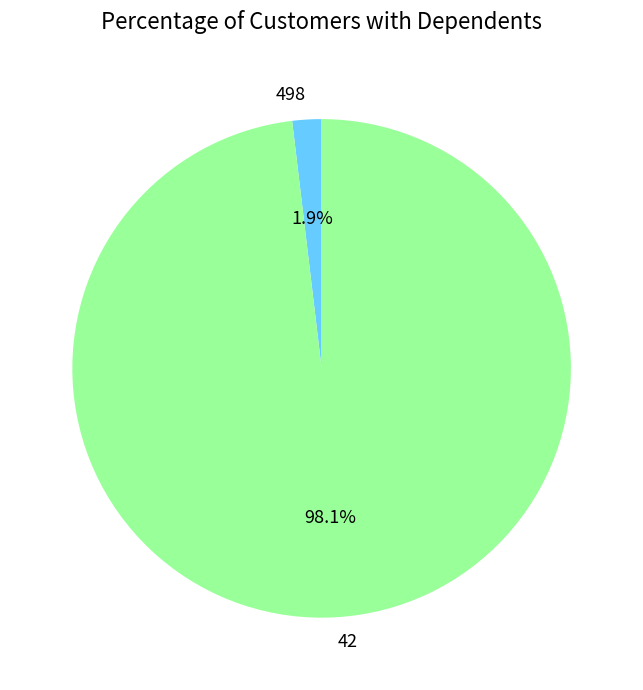

Is it true that 498 is 11% of the pie?

False